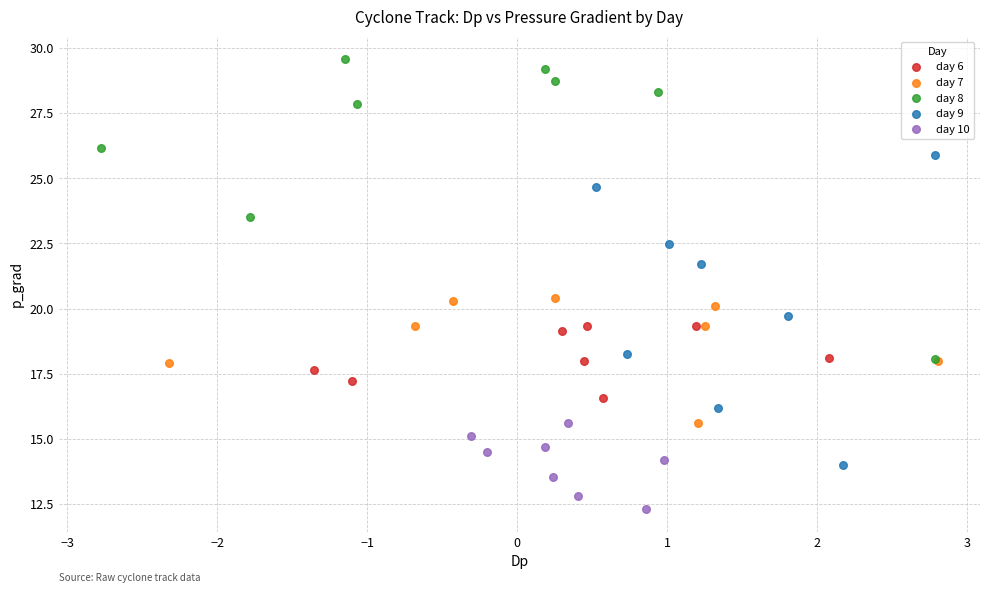

Which series reaches the minimum Y coordinate?

day 10